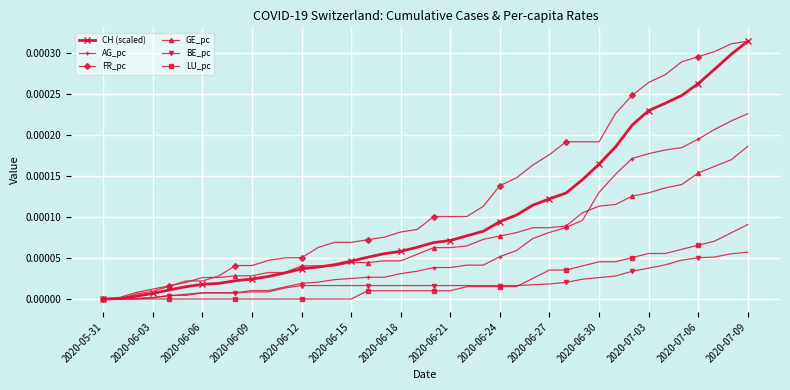

Which series has the largest total across all categories?

FR_pc